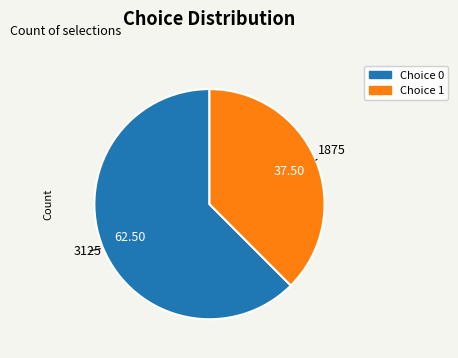

Rank the categories by value from highest to lowest.

Choice 0, Choice 1